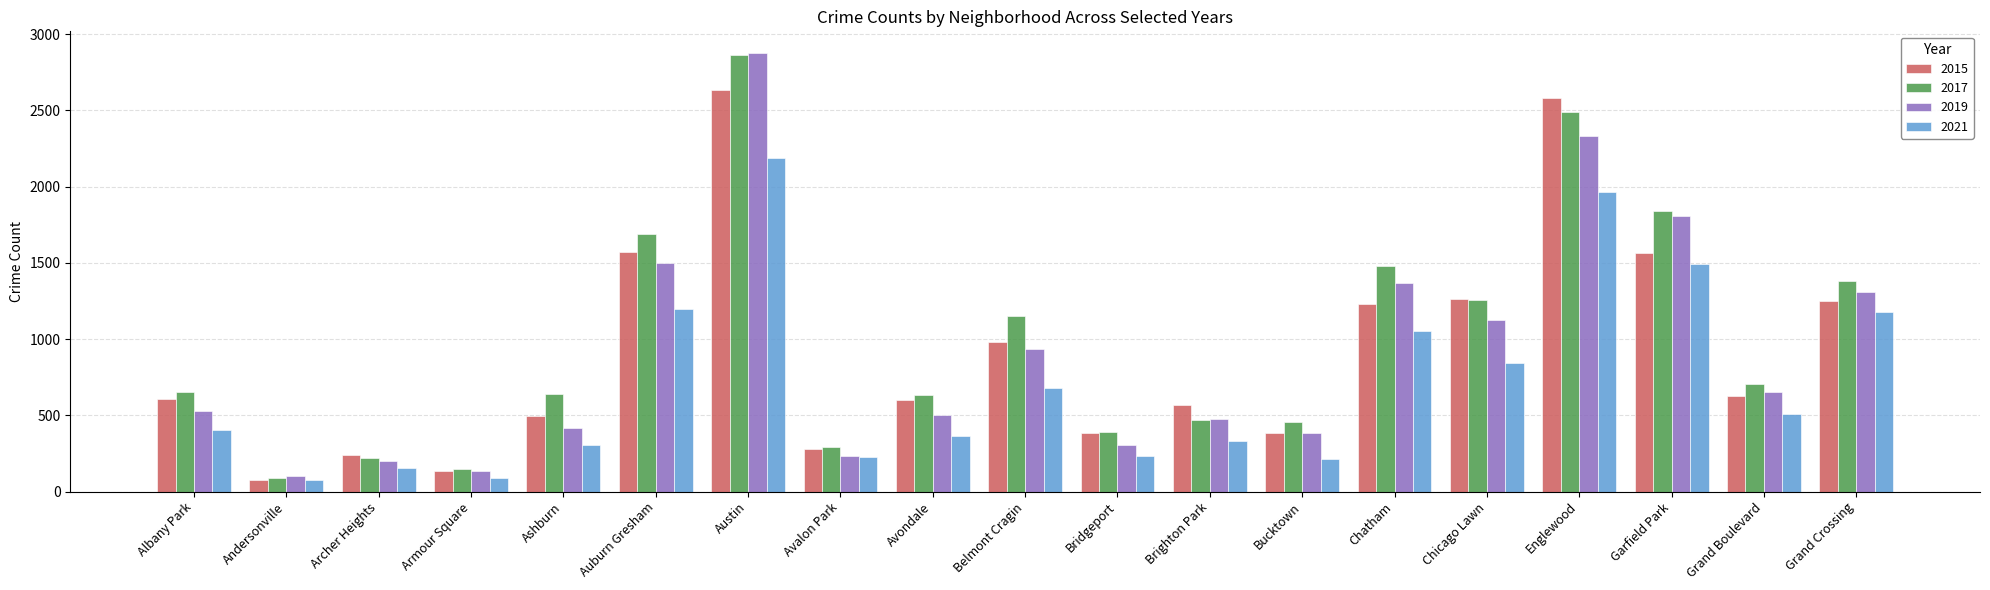

What is the greatest value displayed?

2874